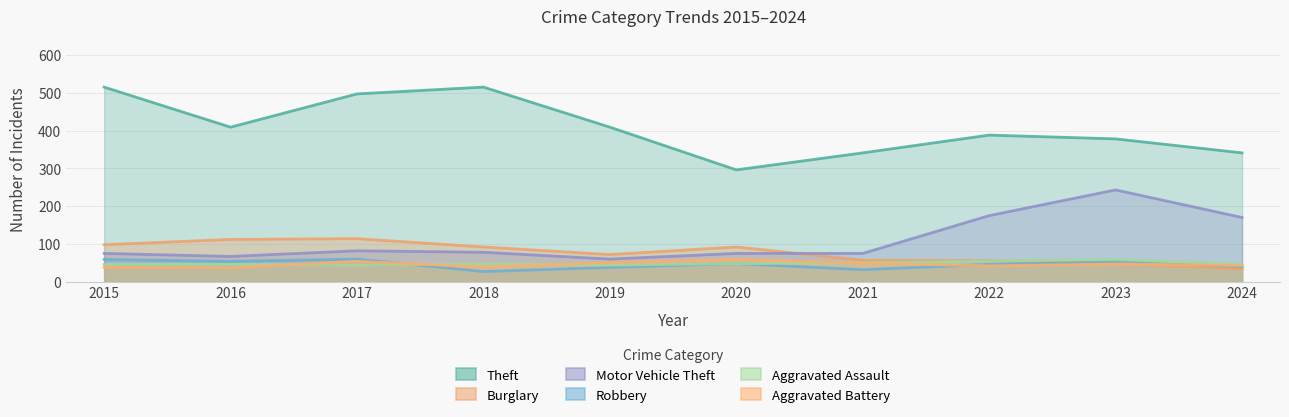

In Motor Vehicle Theft, how many points are lower than both neighbors (excluding endpoints)?

2